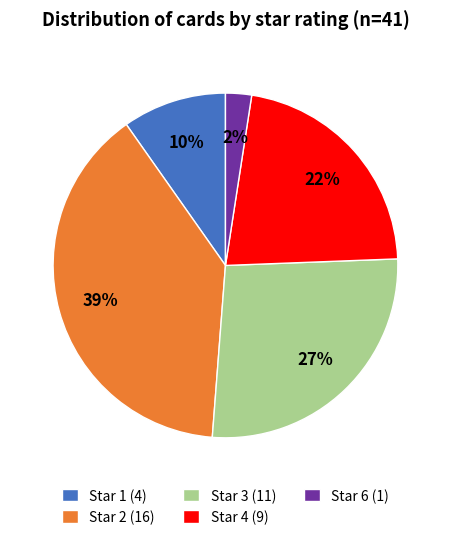

Is there any slice that represents more than half of the pie?

No